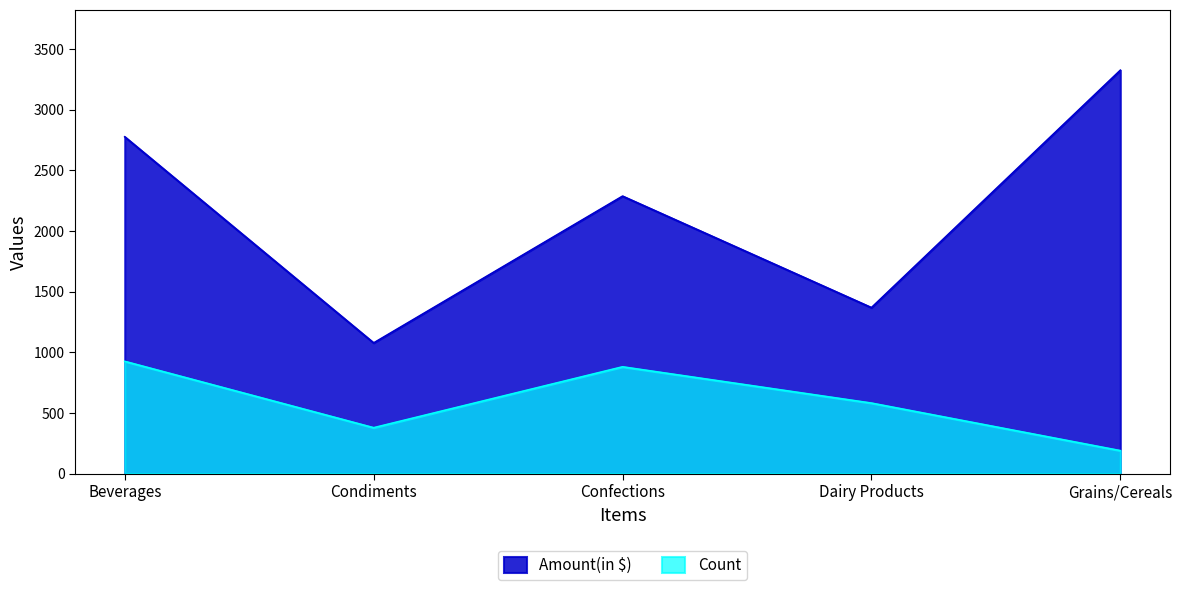

What is the approximate value of Count at Confections?

880